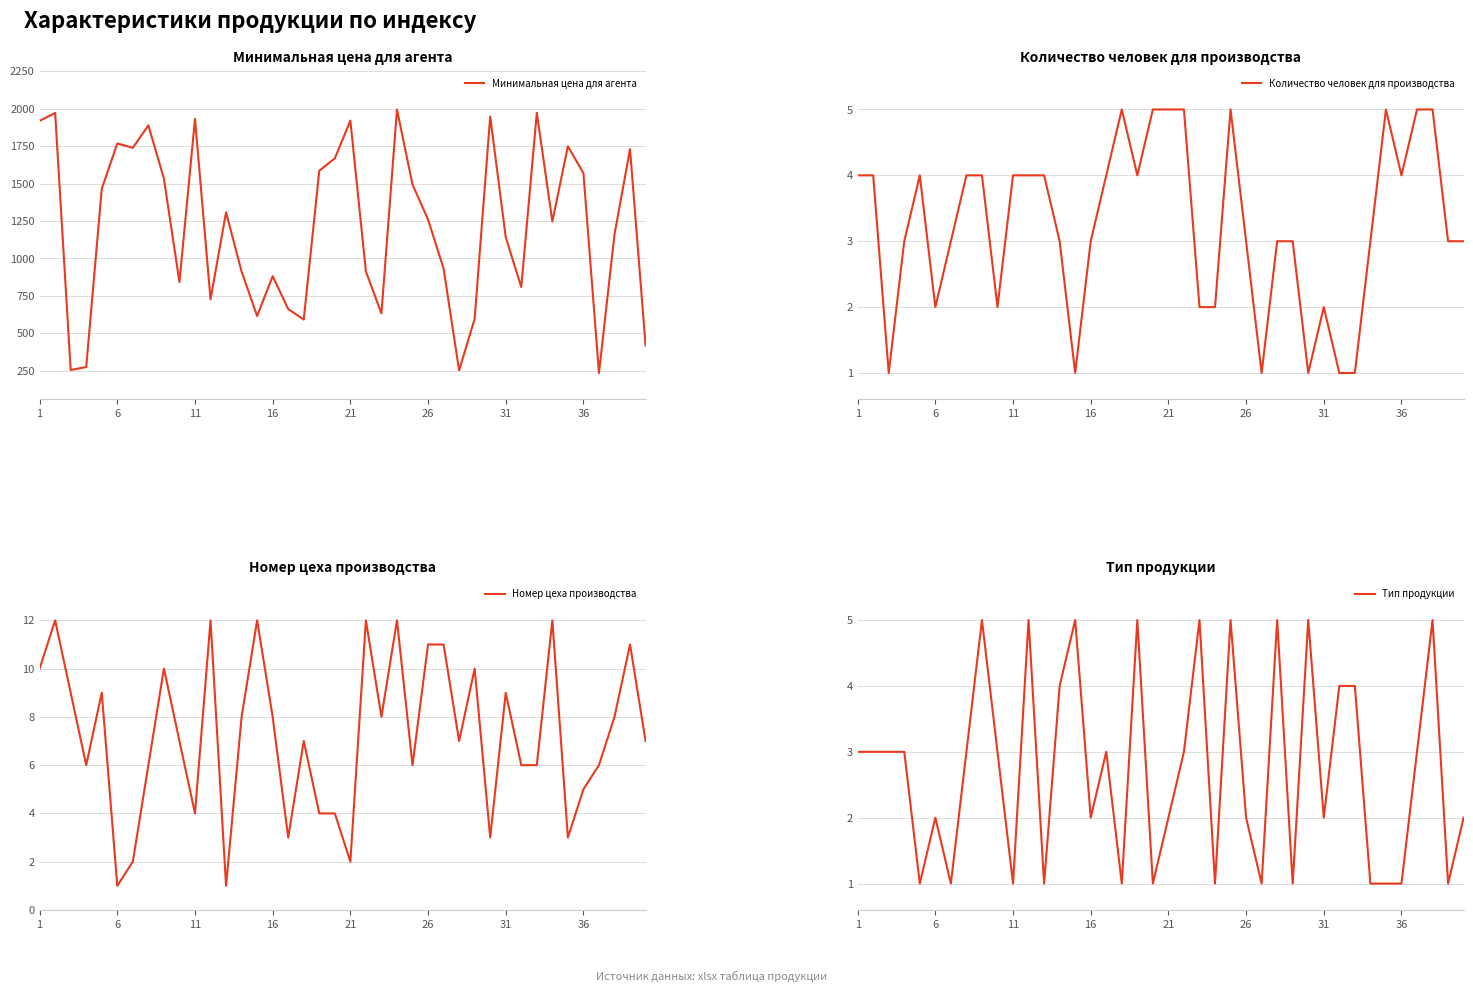

What is the highest value of the Минимальная цена для агента series?

1995